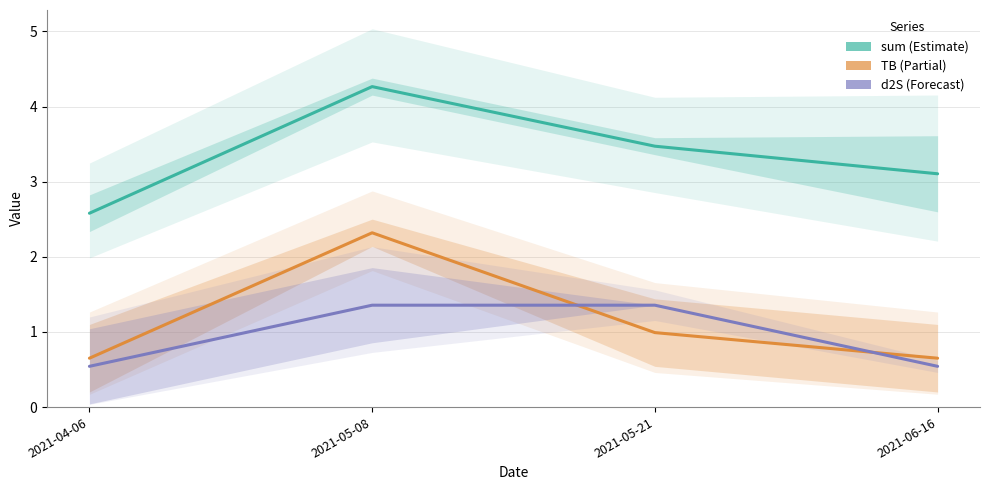

Is it true that sum equals 3.5 at 2021-05-21?

True